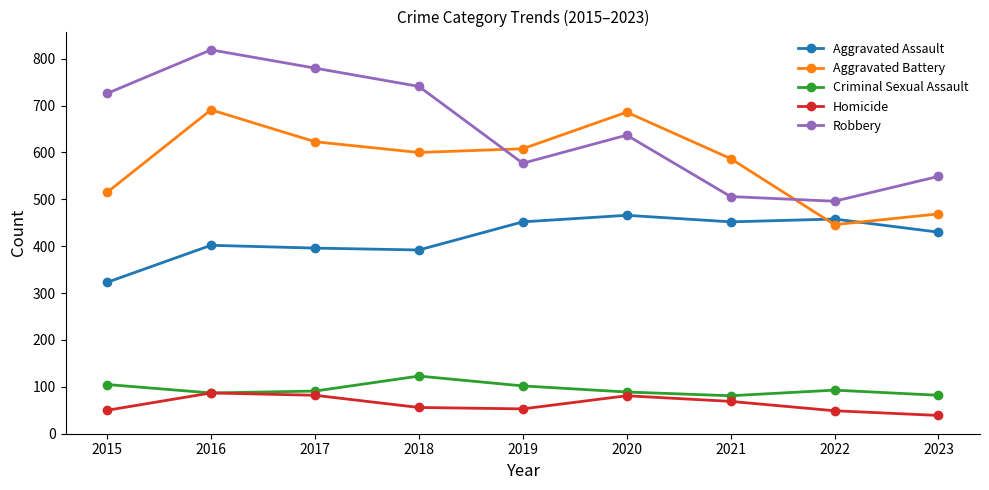

Which series has the largest total across all categories?

Robbery